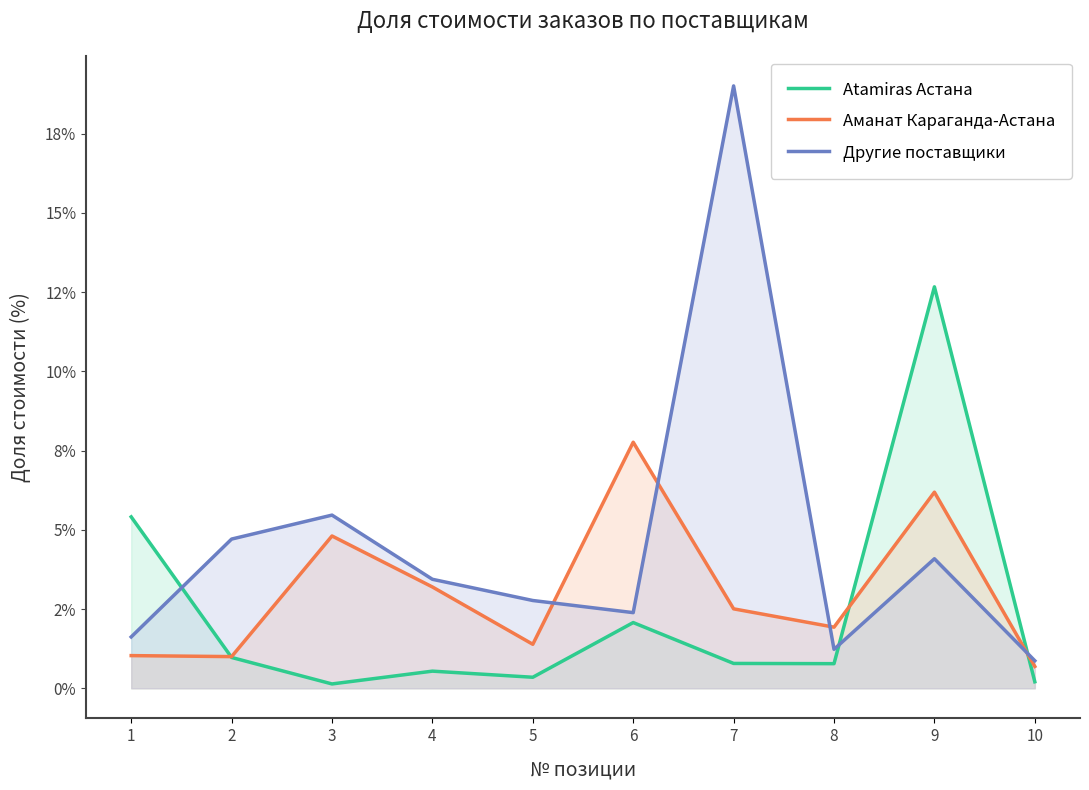

What is the highest value of the Другие поставщики series?

19.0